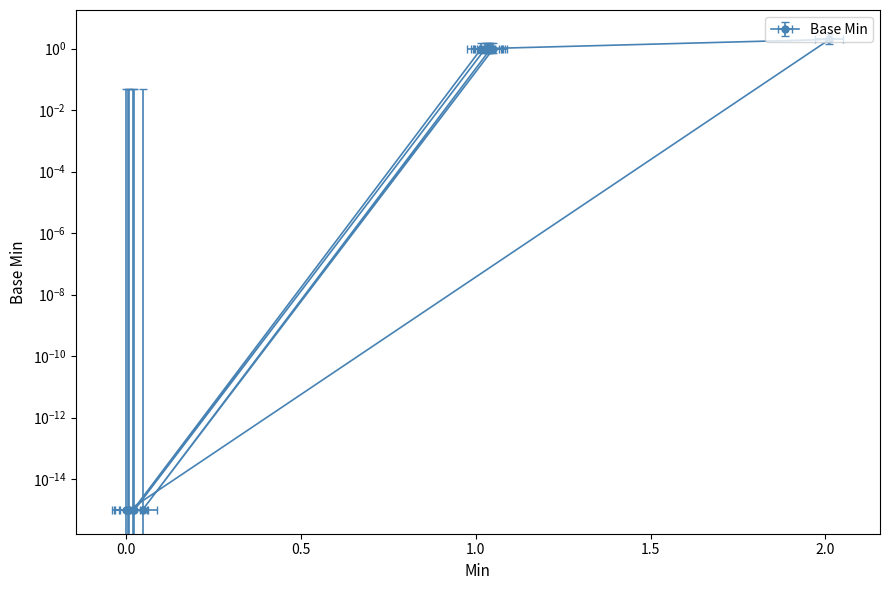

What is the value of the 10th point from the left?

1.0